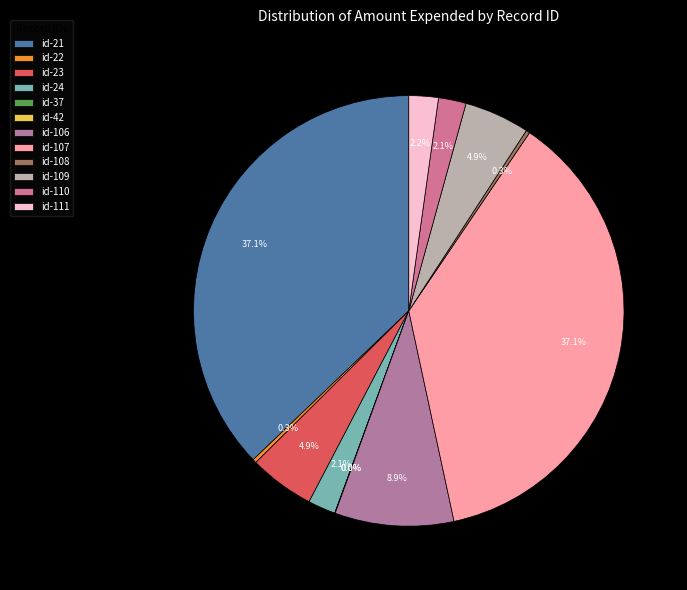

Combined, do id-37 and id-108 account for over 50%?

No